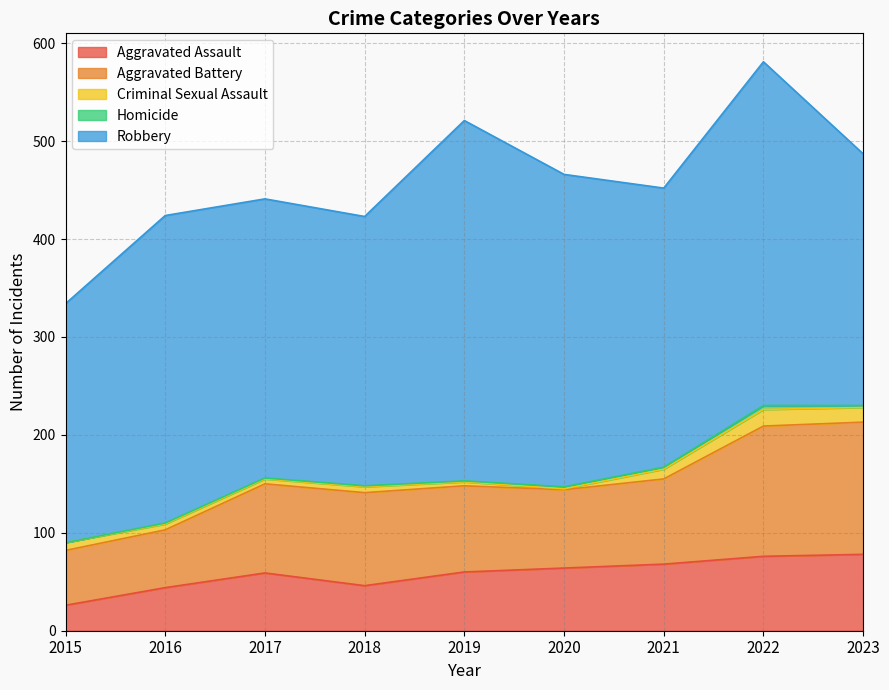

True or false: Aggravated Assault and Criminal Sexual Assault cross at least once.

False